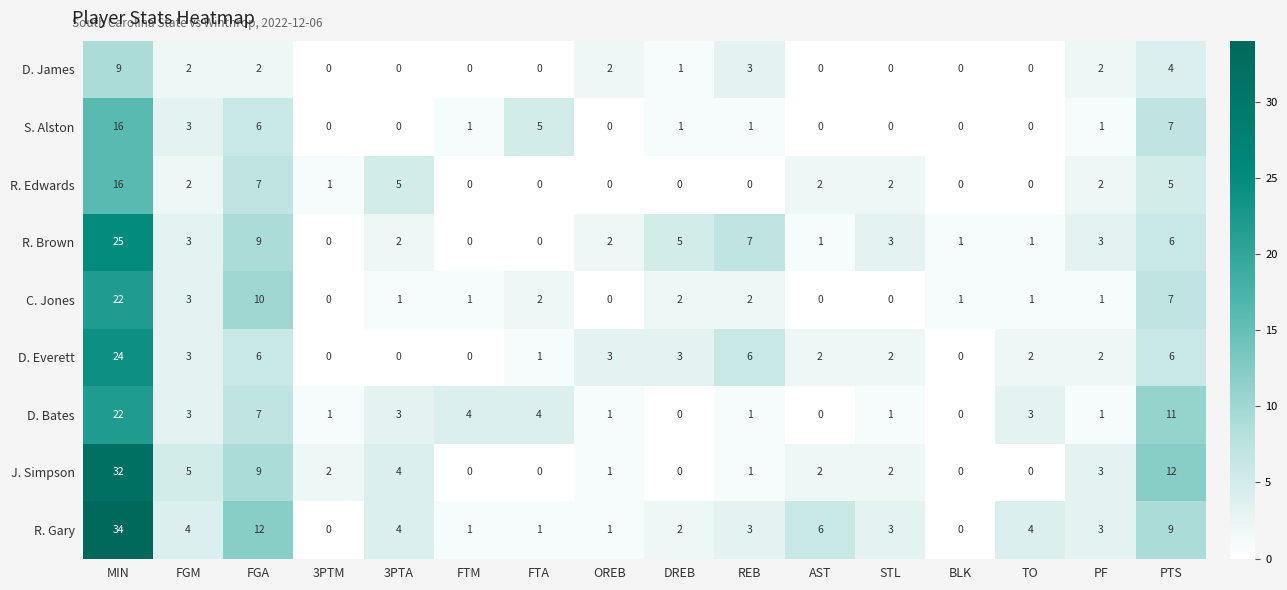

Which series has the largest total across all categories?

R. Gary